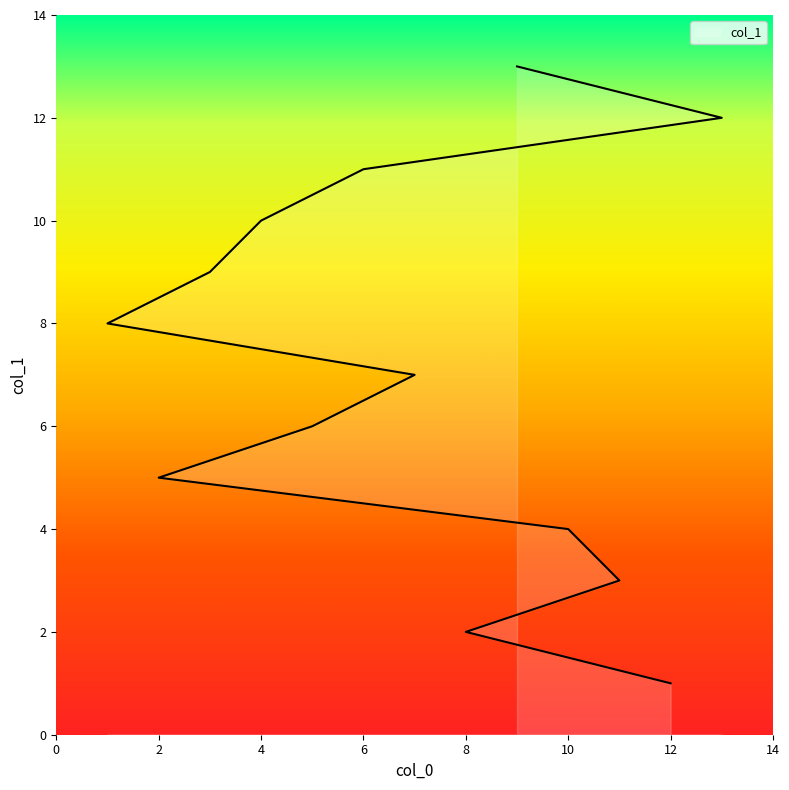

What is the label of the 3rd point from the left?

11